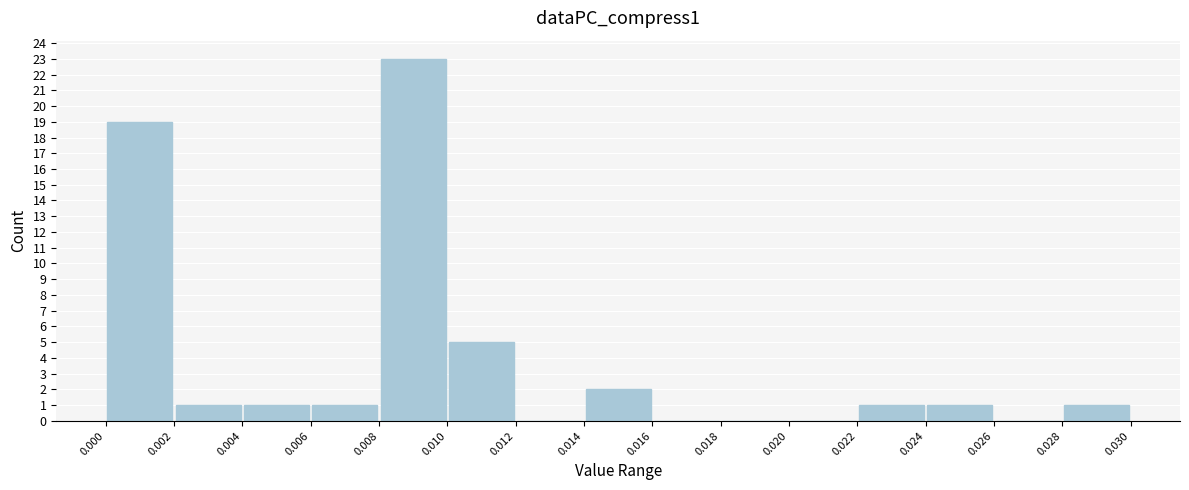

Which range on the x-axis has the tallest bar?

0.008 to 0.010